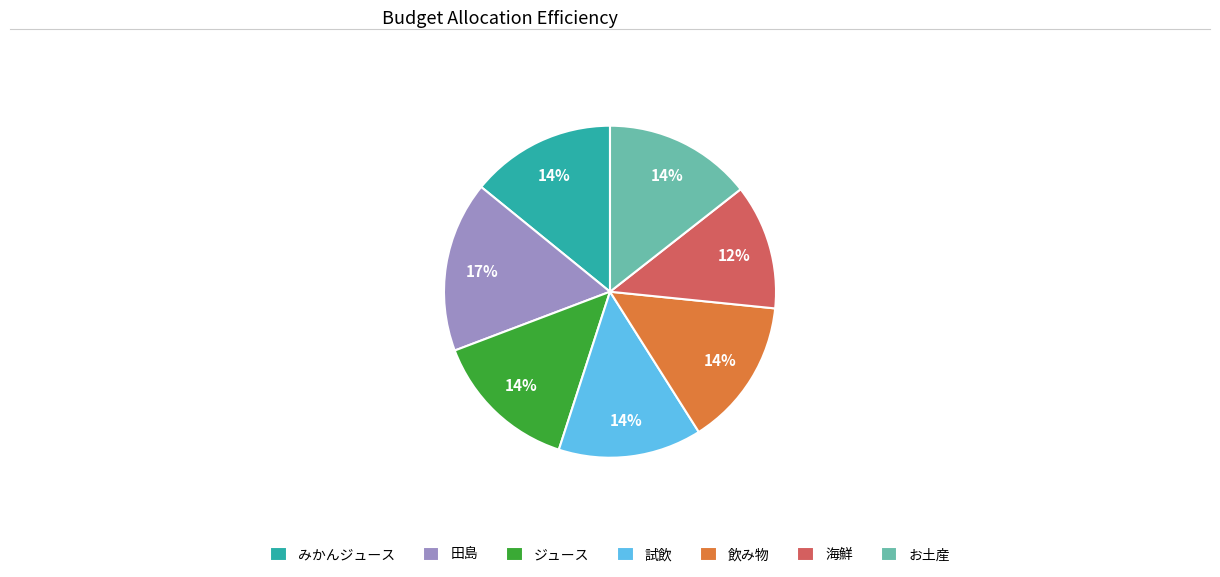

To the nearest percent, what is the combined percentage of 試飲 and 田島?

31%